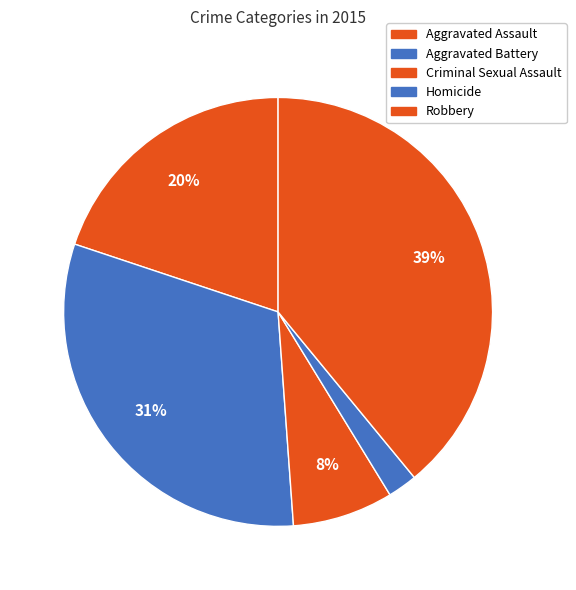

Is Robbery the majority of the pie?

No